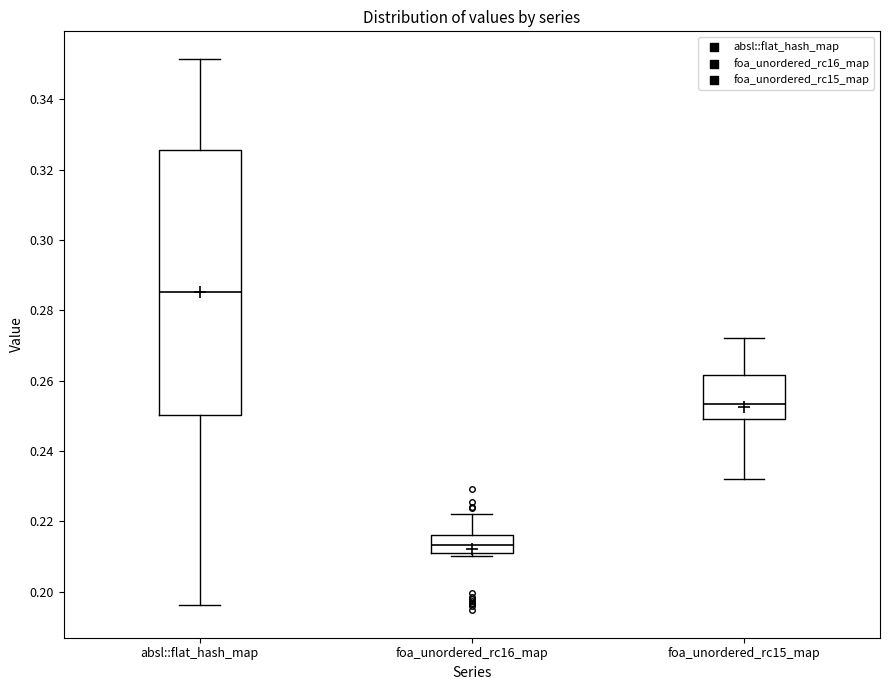

Reading left to right, transcribe this box plot: for each box, give where its median line is, the range the box spans, and where its two whiskers end, as read against the y-axis. The values are not printed on the chart, so give them approximately, as read against the axis.

absl::flat_hash_map: median 0.286, box 0.250 to 0.326, whiskers 0.196 to 0.352
foa_unordered_rc16_map: median 0.214, box 0.212 to 0.216, whiskers 0.210 to 0.222
foa_unordered_rc15_map: median 0.254, box 0.250 to 0.262, whiskers 0.232 to 0.272